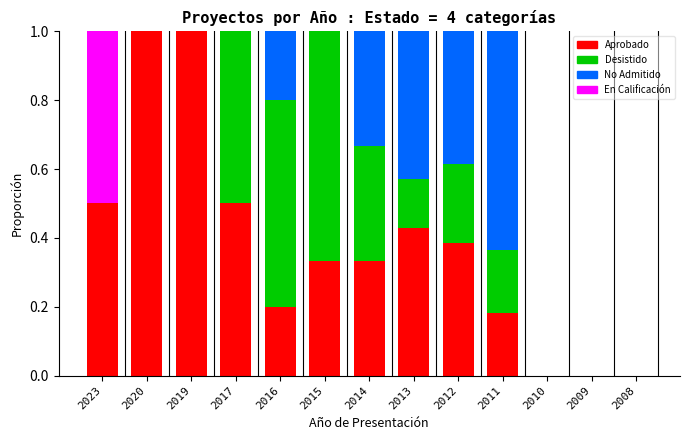

What is the total value across all series at 2012?

1.0